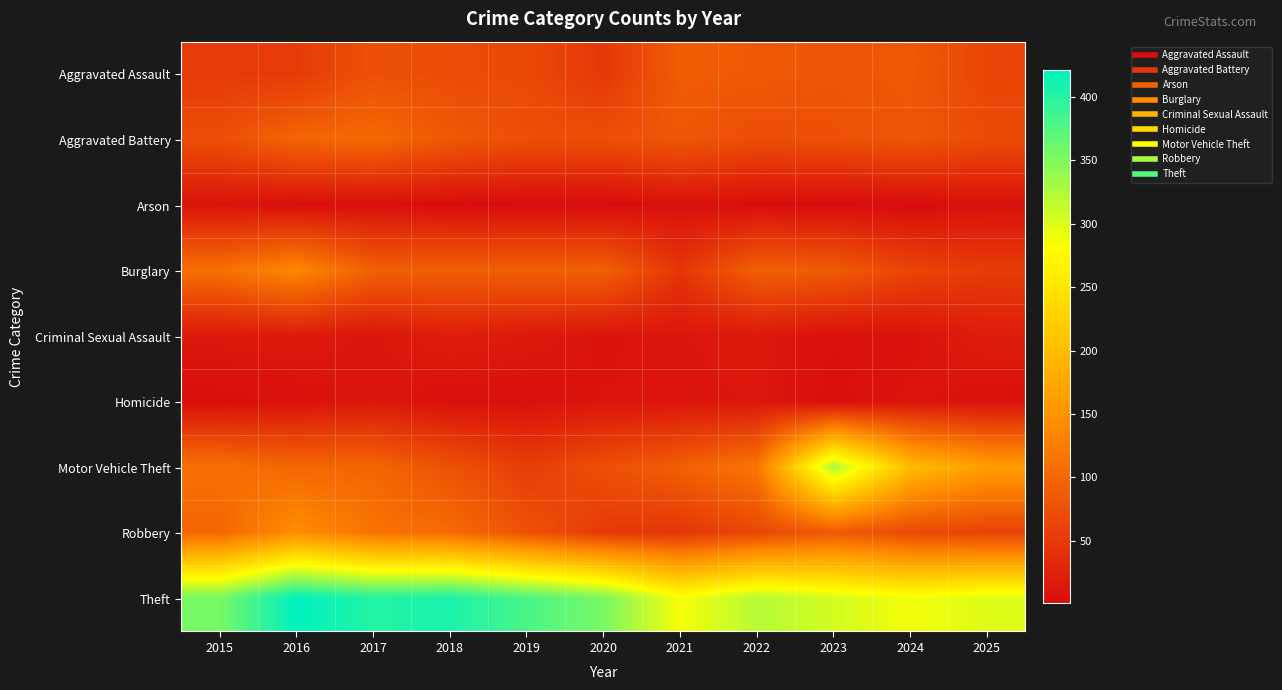

Which has a higher value, 2016 or 2022?

2022